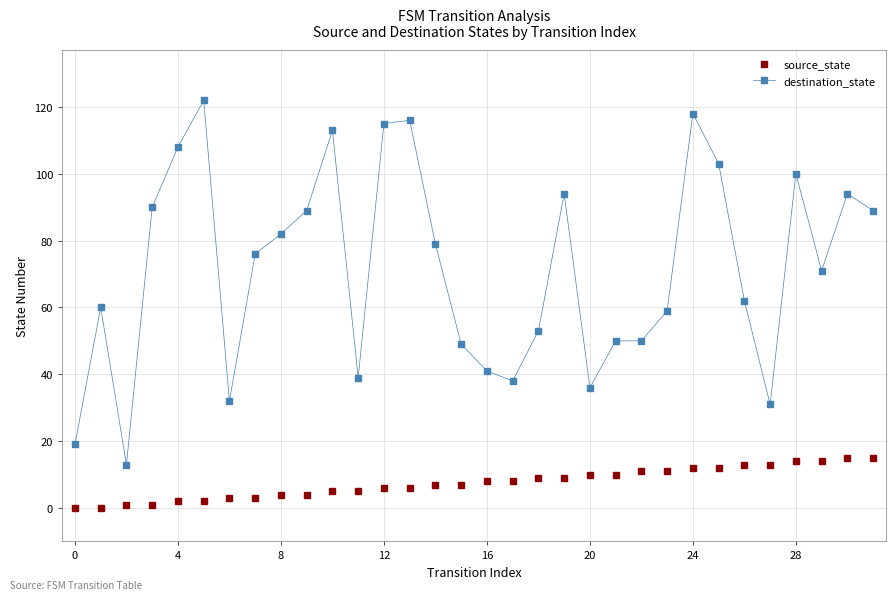

What is the maximum value for destination_state?

122